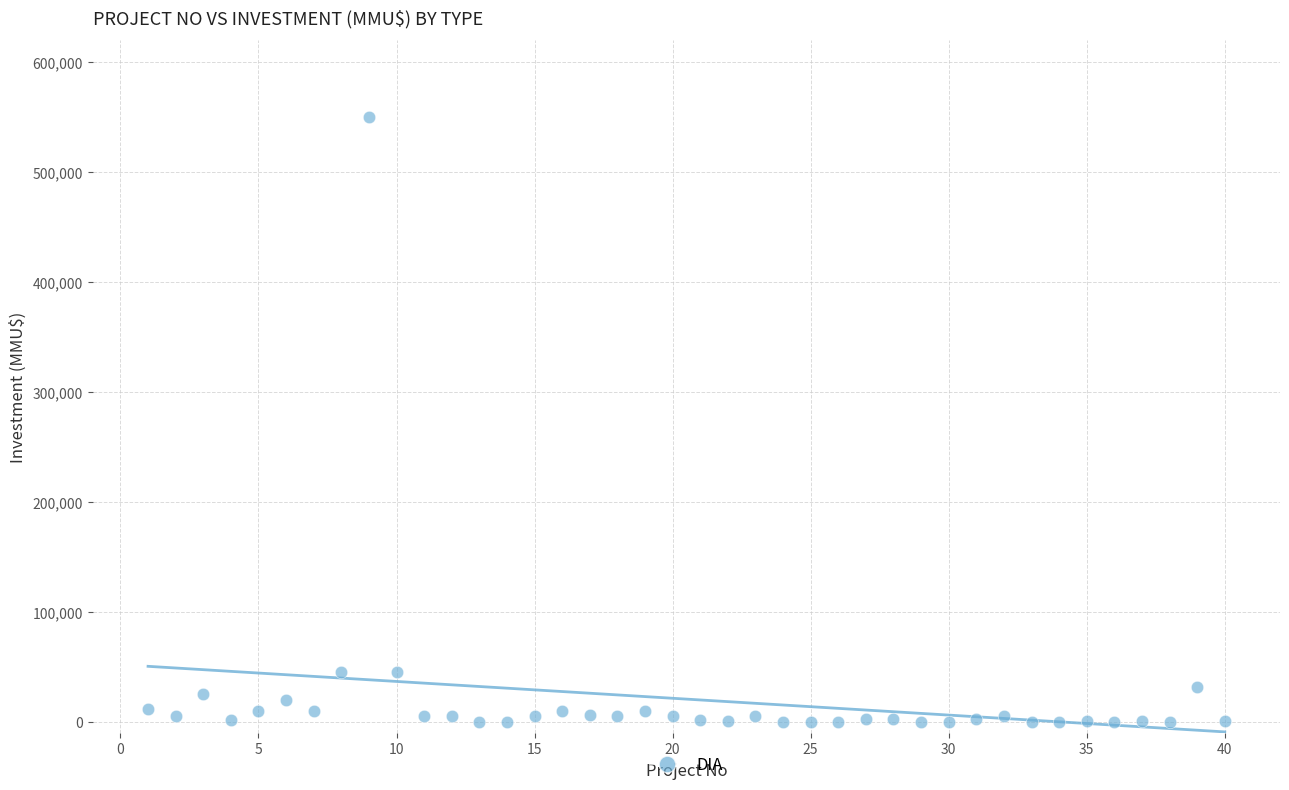

What is the range of X values (max minus min)?

39